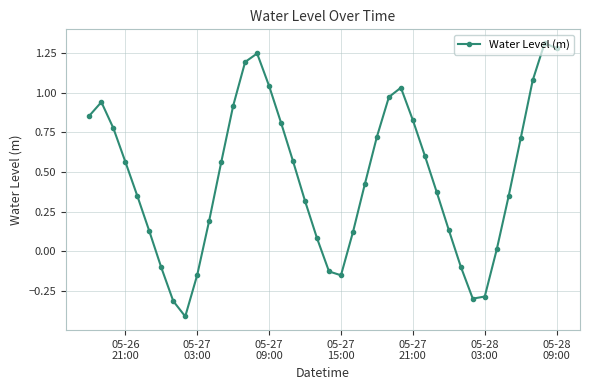

True or false: there are more than 0 points higher than both neighbors.

True